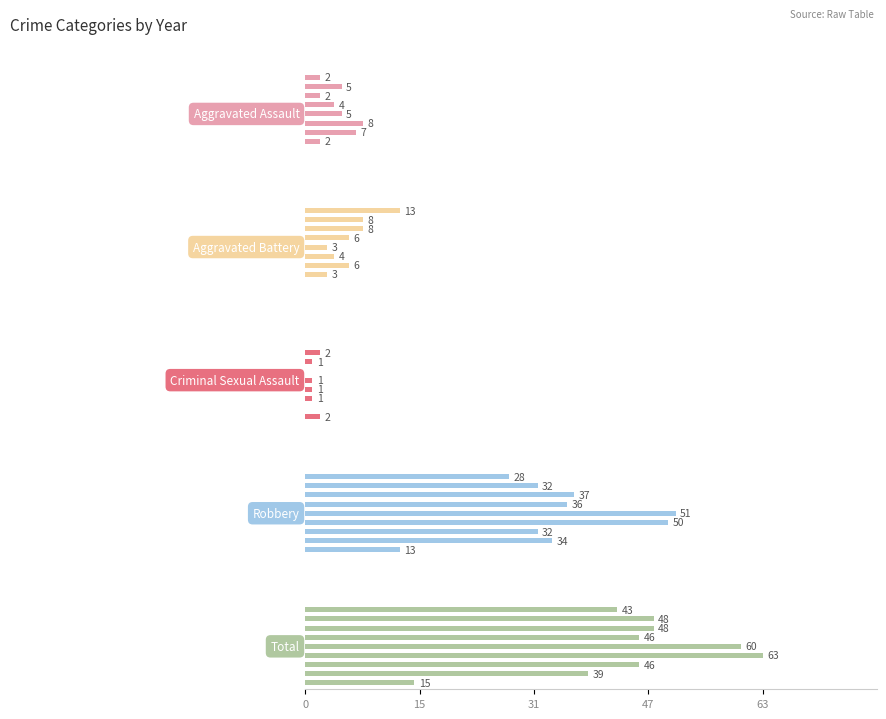

Rank the series by their maximum value, from highest to lowest.

Total, Robbery, Aggravated Battery, Aggravated Assault, Criminal Sexual Assault